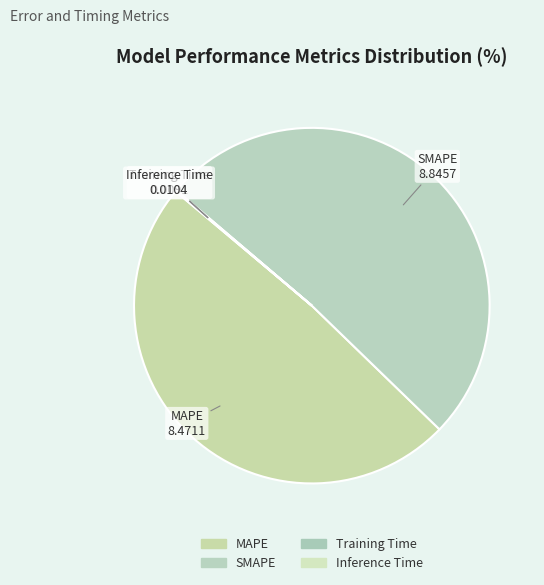

True or false: SMAPE accounts for 51% of the total.

True